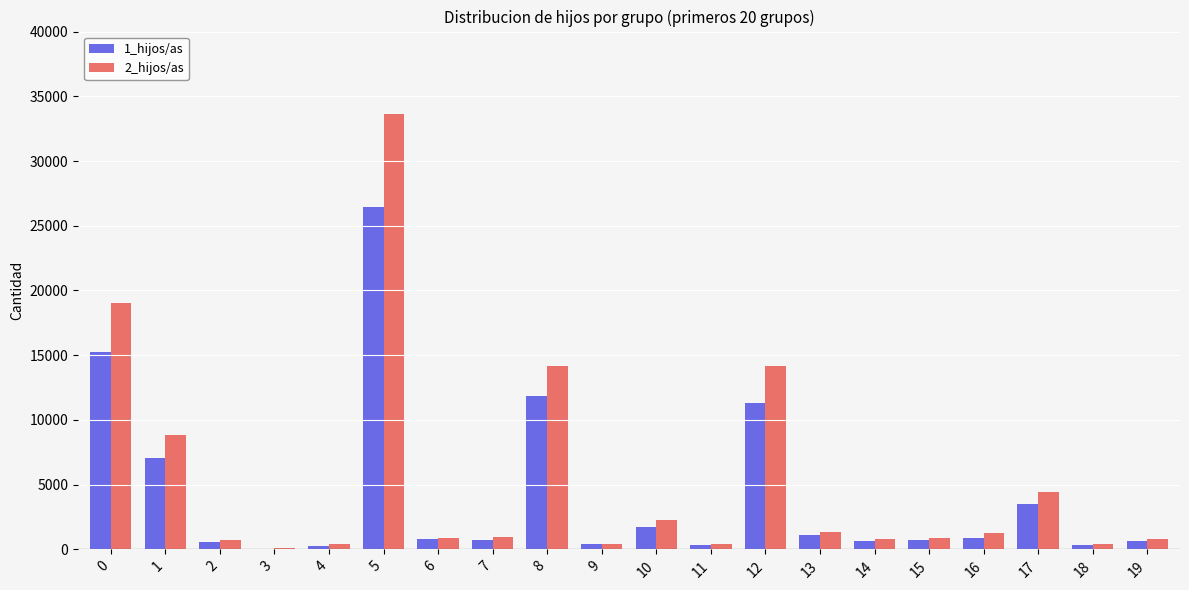

Are the bars horizontal?

No